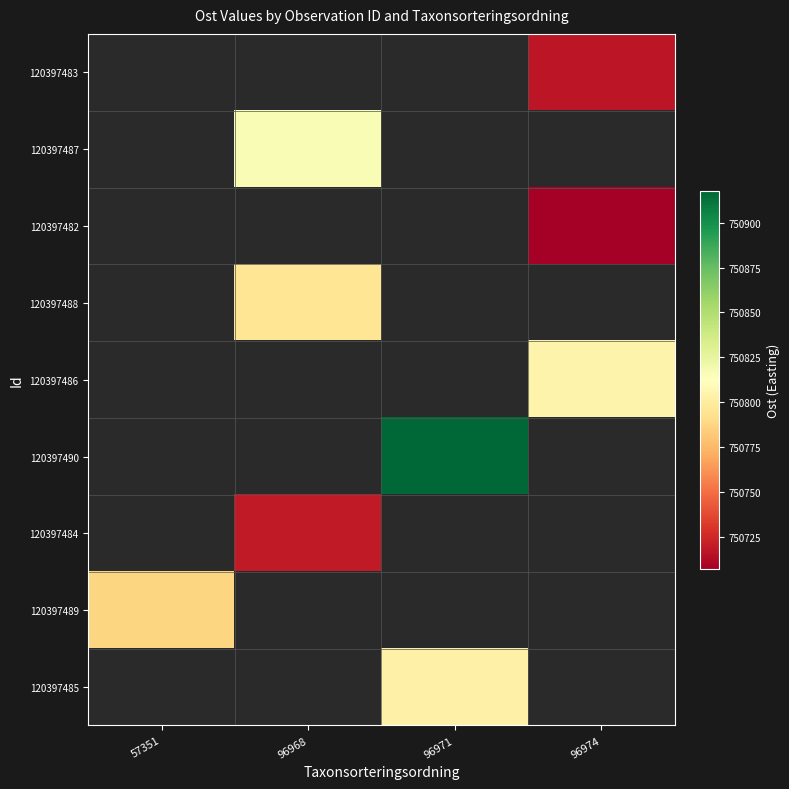

Between 96971 and 57351, which is larger?

57351